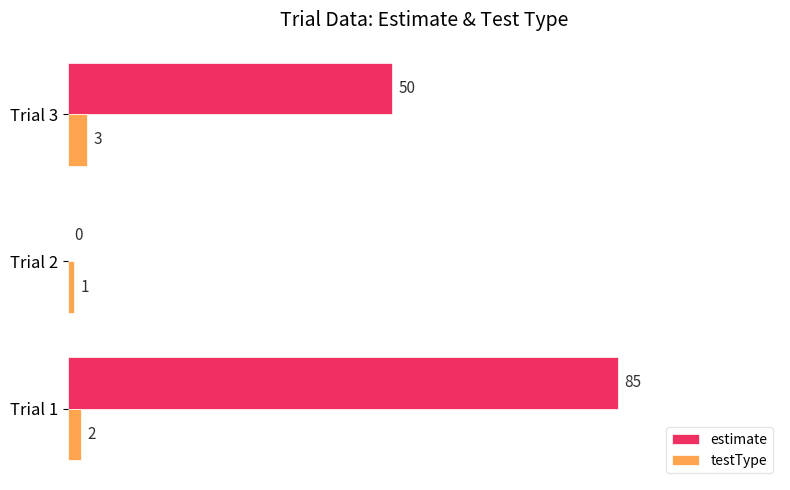

The estimate series shows 0 at Trial 2. True or false?

True